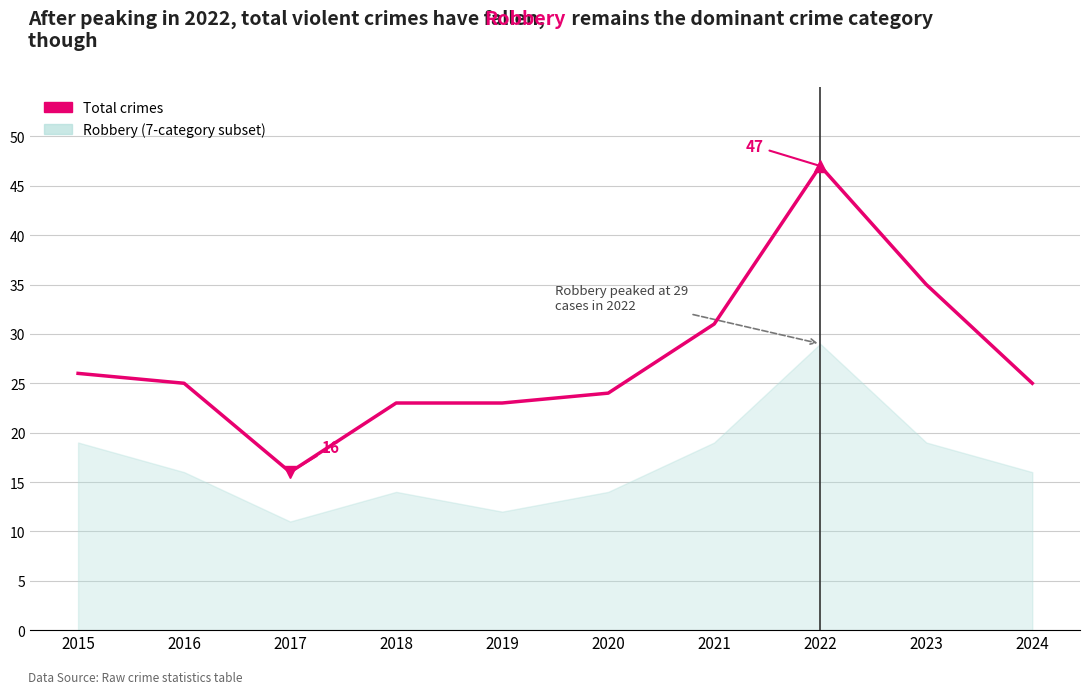

What is the average value?

28